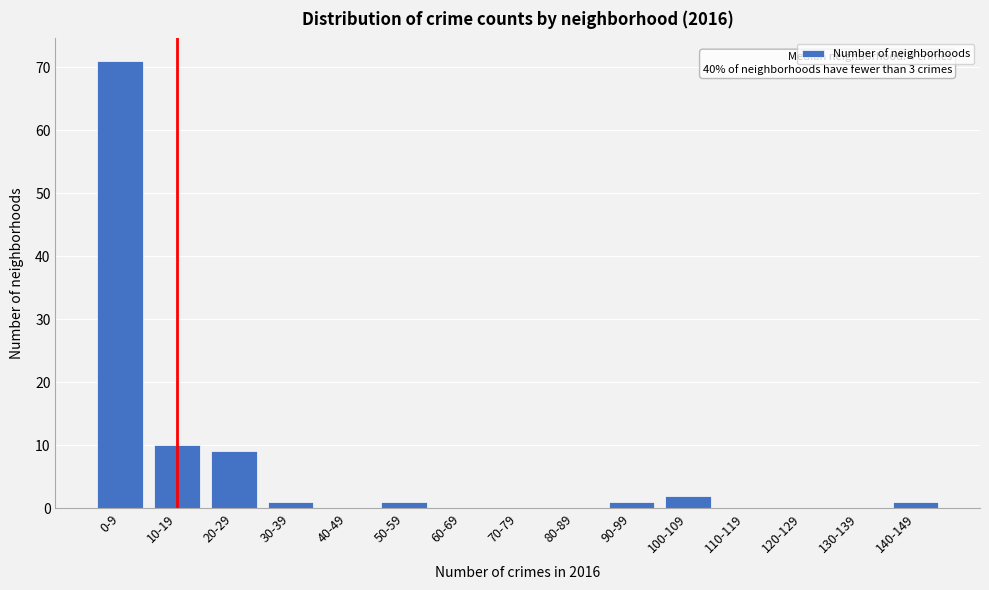

Reading left to right, what are all the values shown in this chart?

0-9=71	10-19=10	20-29=9	30-39=1	40-49=0	50-59=1	60-69=0	70-79=0	80-89=0	90-99=1	100-109=2	110-119=0	120-129=0	130-139=0	140-149=1